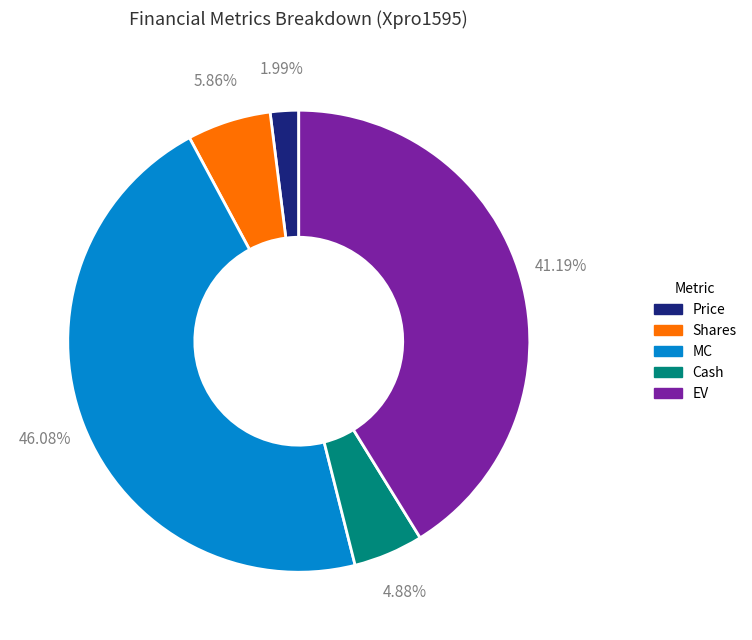

To the nearest percent, what percentage of the pie is Price?

2%